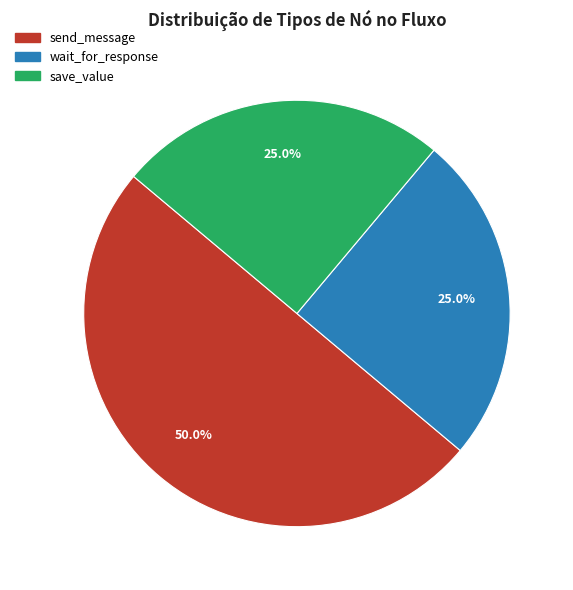

To the nearest percent, what is the difference between the largest and smallest slice percentages?

25%